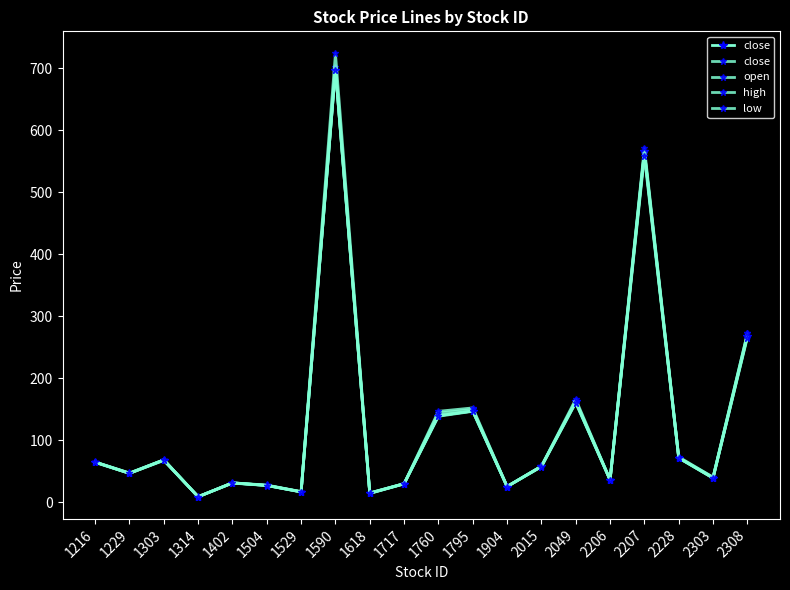

What is the value of the high point at the 16th from the left?

36.8